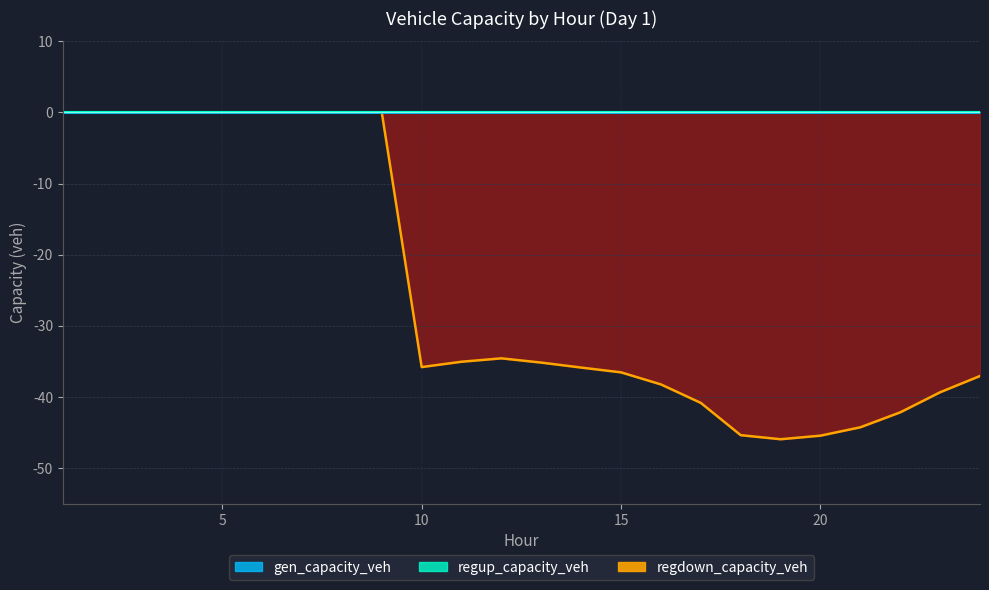

True or false: regdown_capacity_veh and gen_capacity_veh intersect in this chart.

False